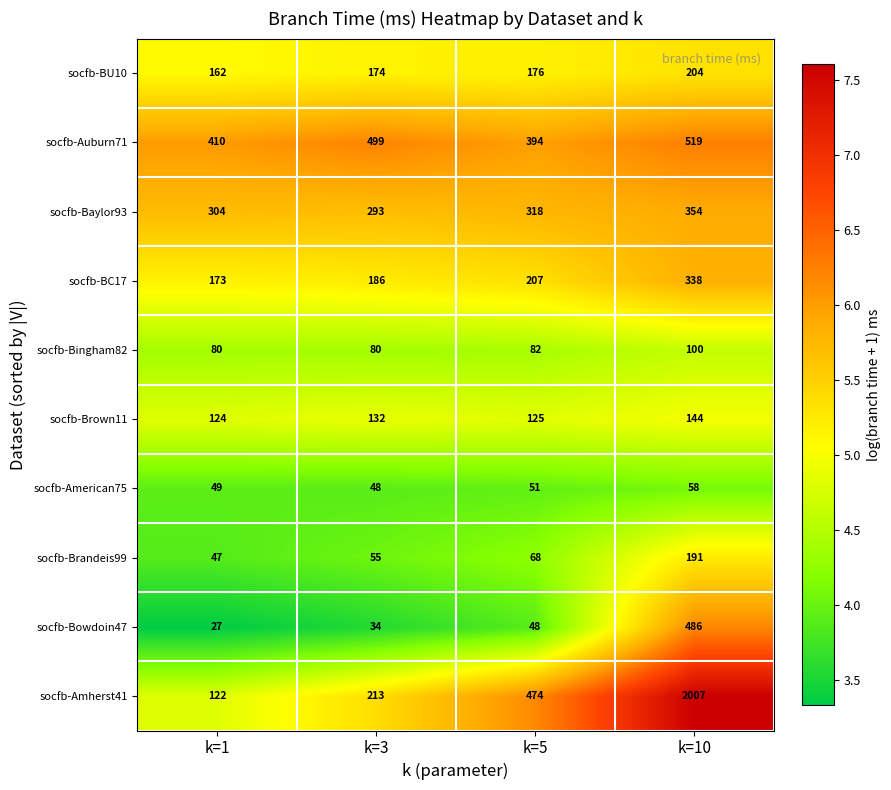

Which series changed the most between k=1 and k=3?

socfb-Amherst41